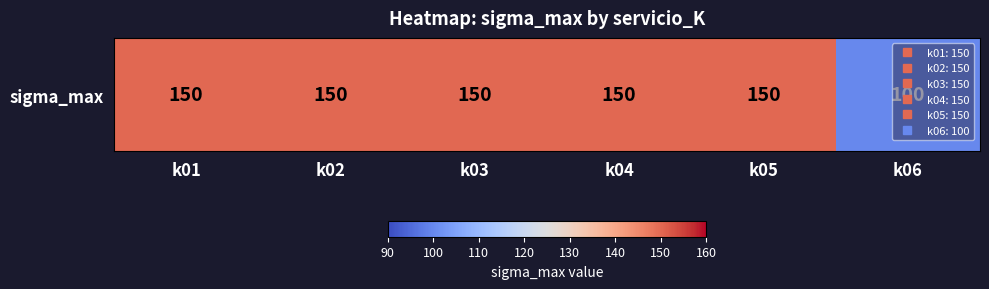

How many data points are less than 150?

1